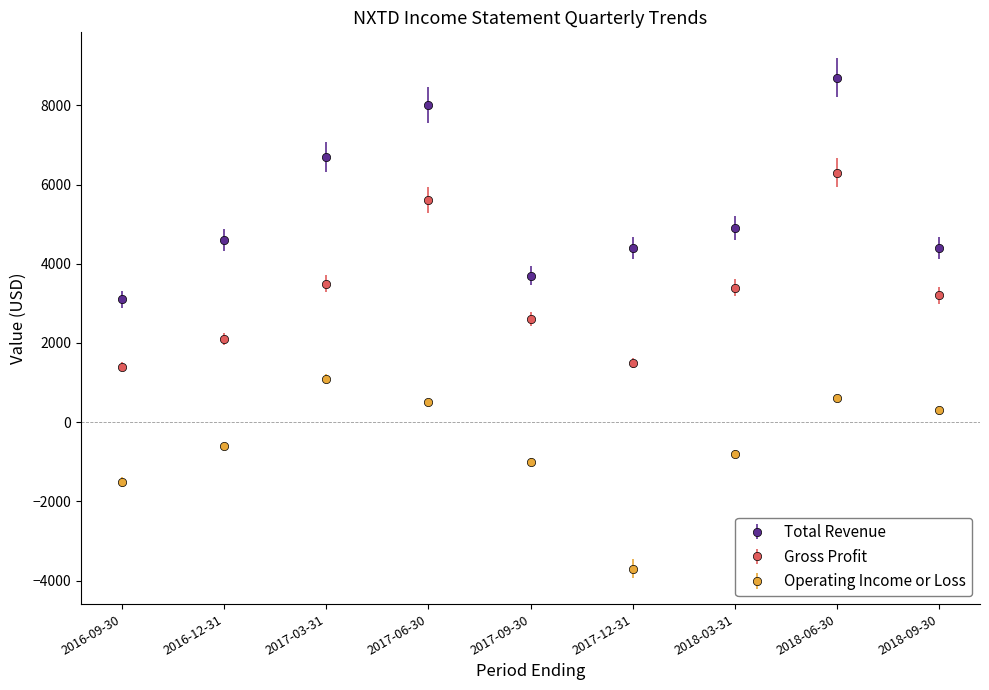

How many values in the Gross Profit series are below 3200?

4